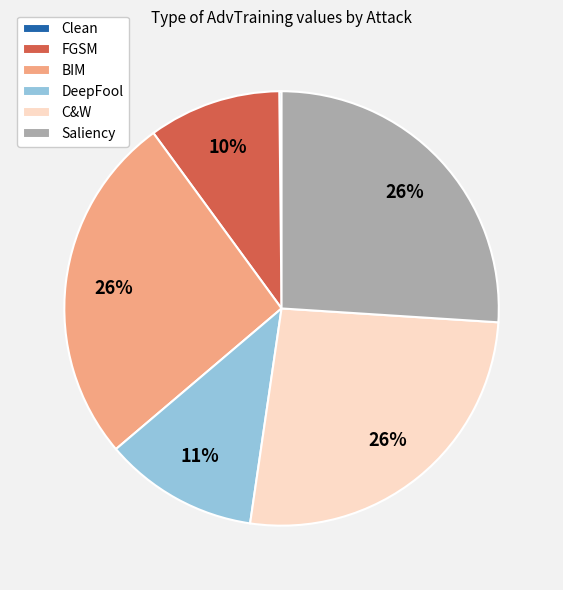

True or false: FGSM accounts for 4% of the total.

False